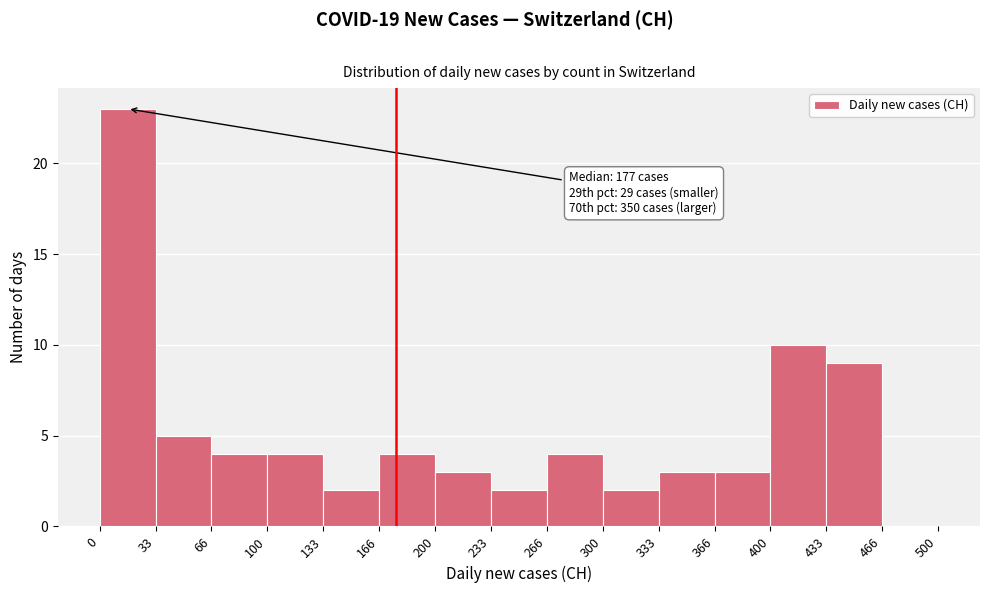

Over which range of the x-axis is the bar tallest?

0 to 33